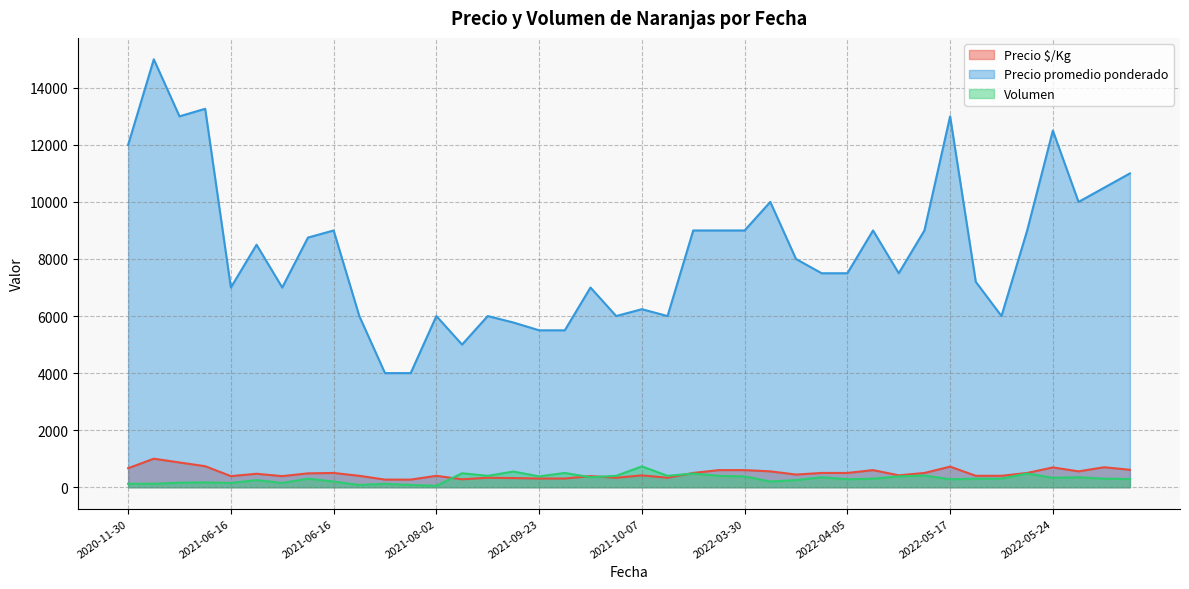

Is the value of Precio promedio ponderado at 2021-04-29 greater than the value of Precio $/Kg at 2021-08-02?

Yes